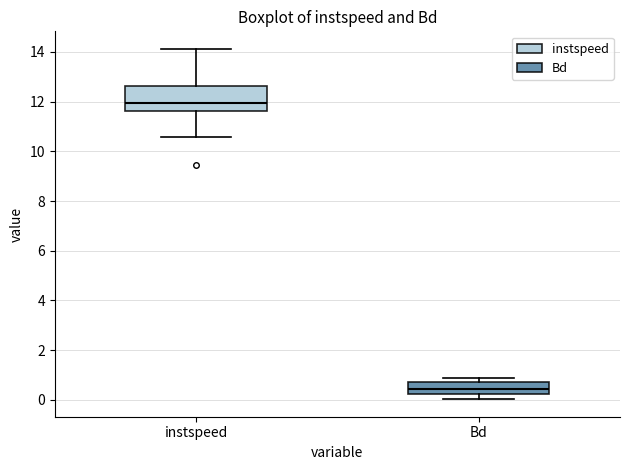

Comparing the boxes themselves (not the whiskers), which one is the tallest?

instspeed